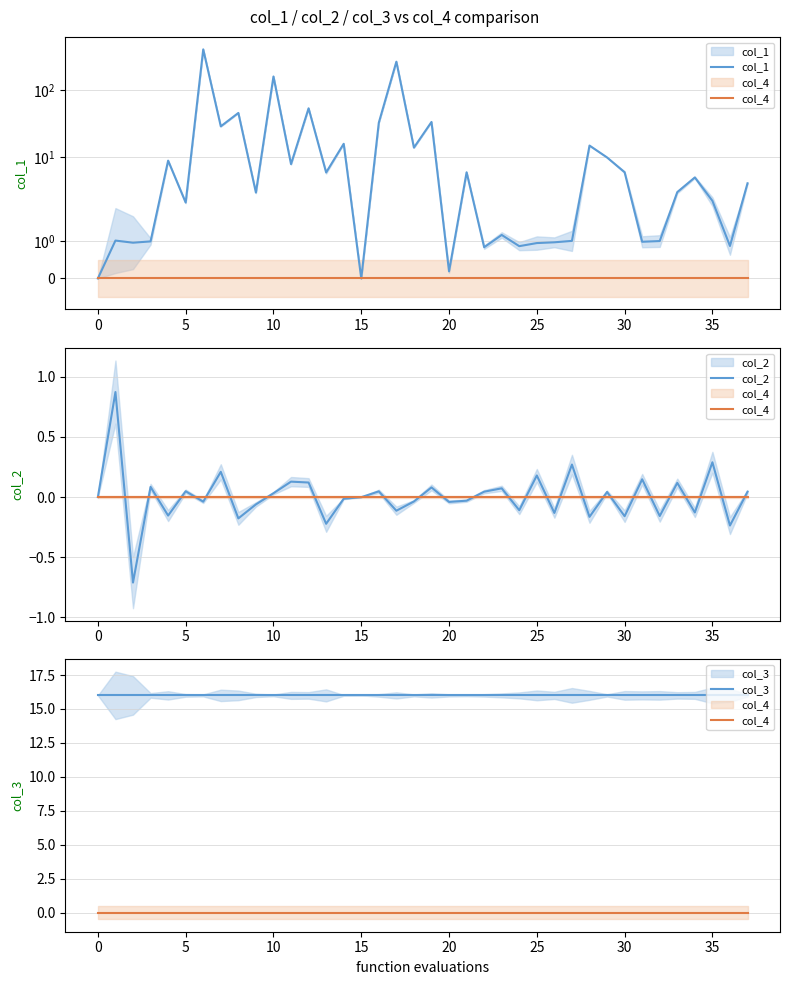

True or false: col_4 and col_1 cross at least once.

False